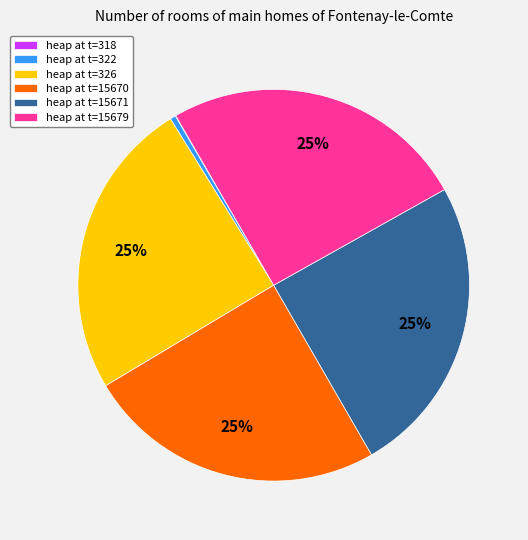

To the nearest percent, what percentage of the pie is heap at t=15670?

25%